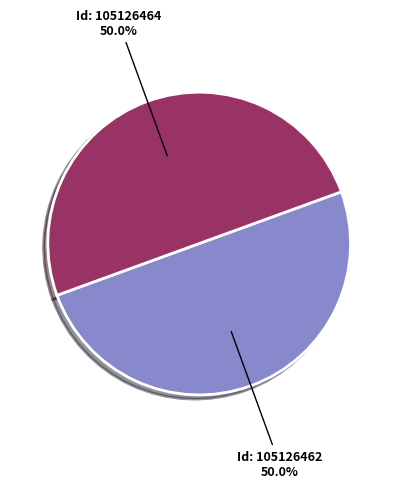

What is the ratio of the value at Id: 105126462 to the value at Id: 105126464?

1.0